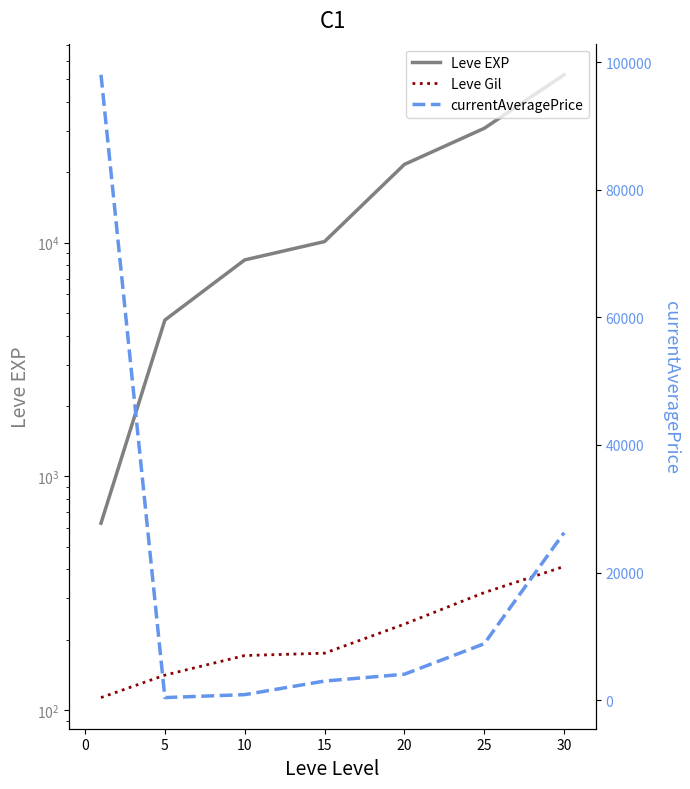

What is the average value of the Leve Gil series?

223.1